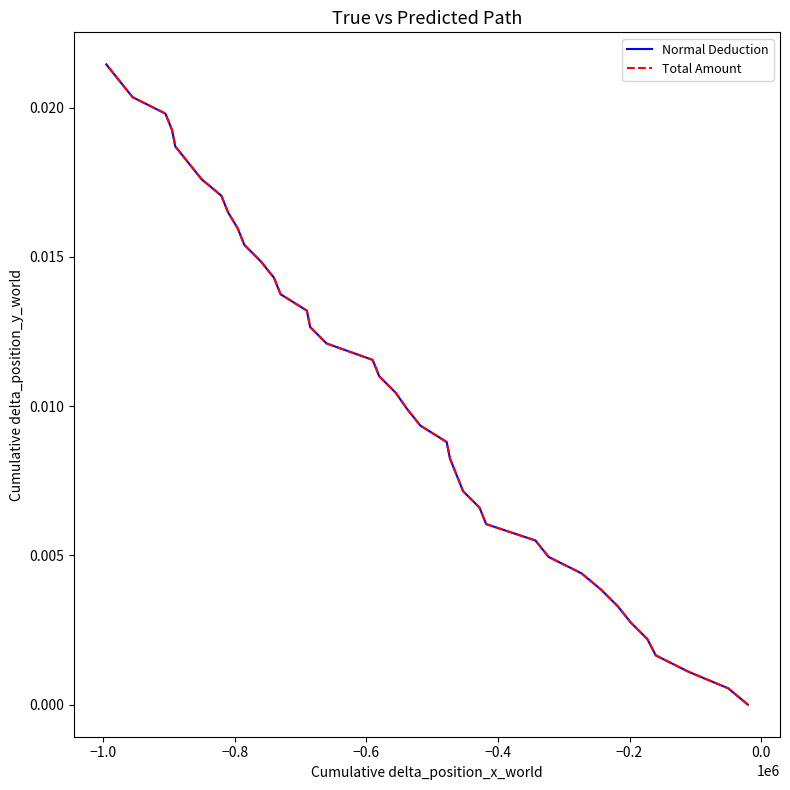

The Normal Deduction series shows 0.0 at −0.2. True or false?

False